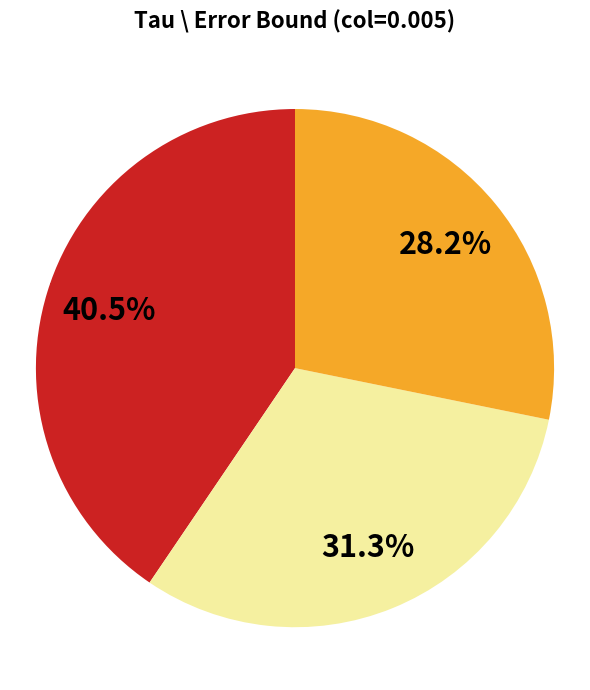

Does any single category account for the majority?

No